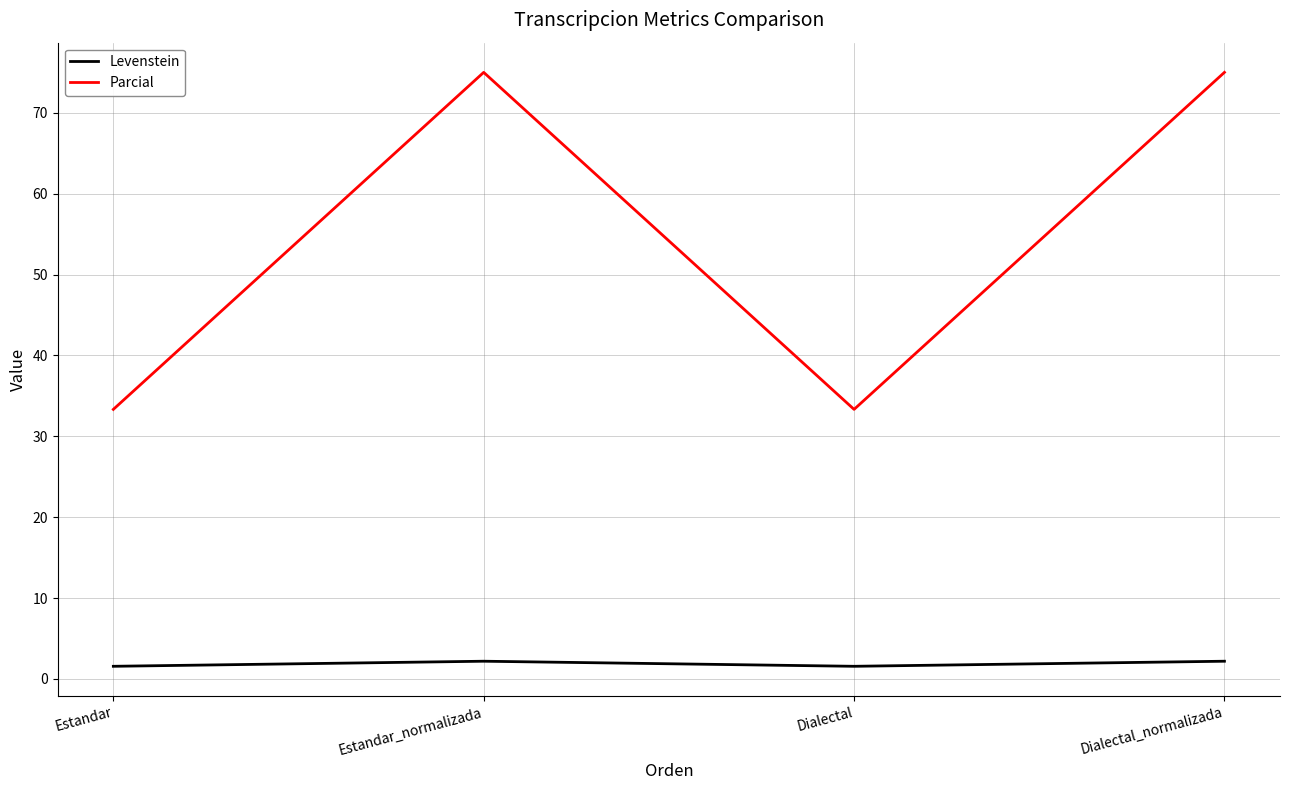

The value of Parcial at Dialectal_normalizada is 112.0. True or false?

False